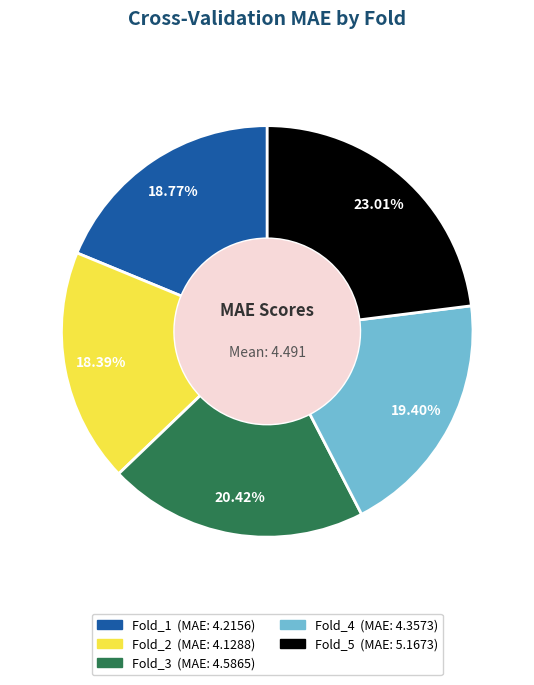

How many slices are in this pie chart?

5